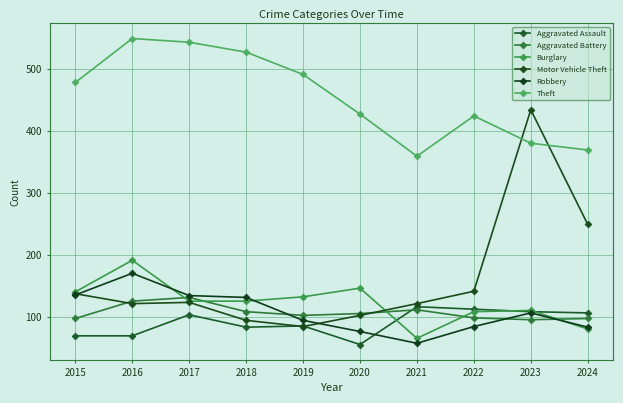

True or false: Theft and Aggravated Battery intersect in this chart.

False